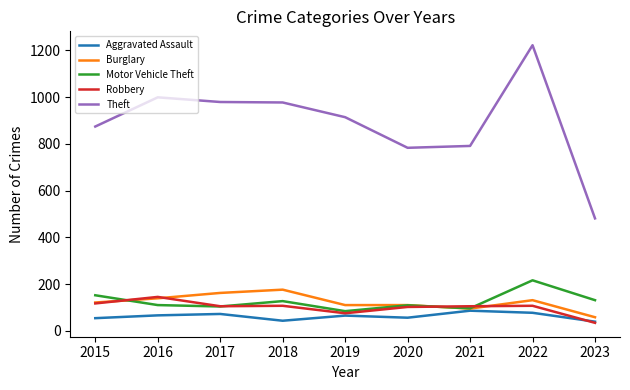

What is the smallest value displayed?

34